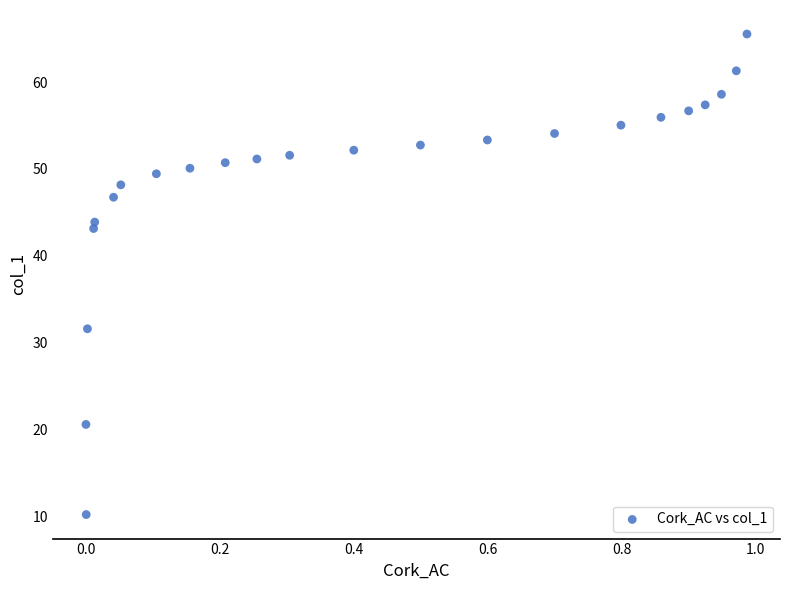

What Y value in the scatter plot is closest to 37?

31.6